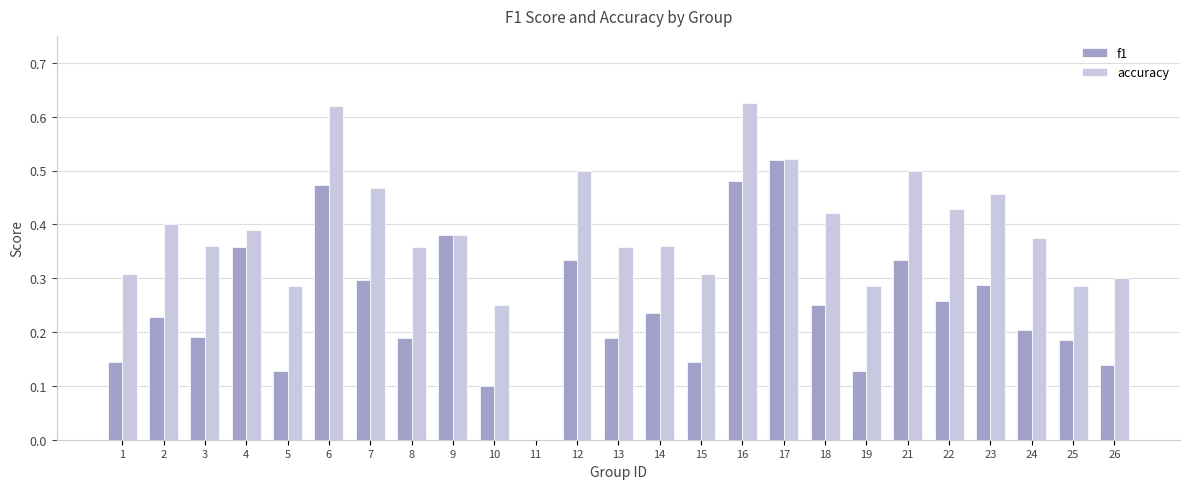

Are the bars horizontal?

No